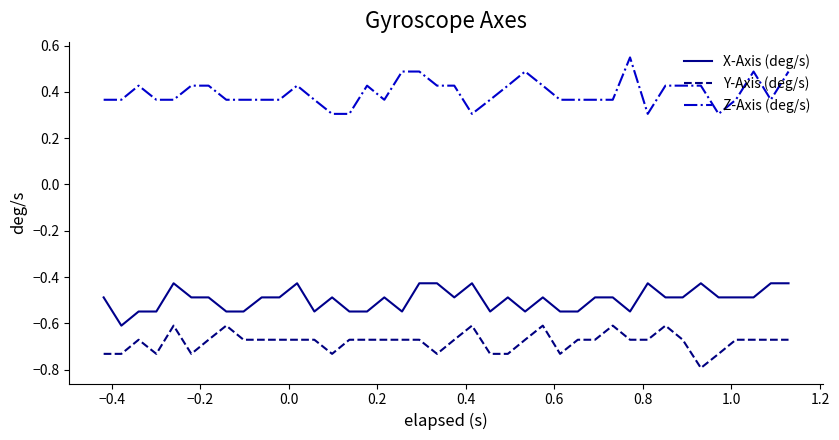

List the series in order of their peak value, lowest first.

Y-Axis (deg/s), X-Axis (deg/s), Z-Axis (deg/s)